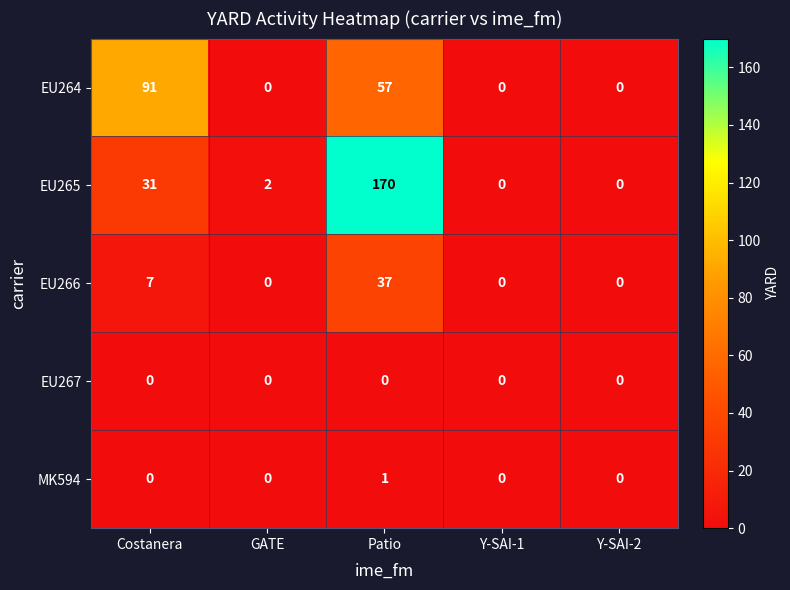

Count the number of data series in this chart.

5